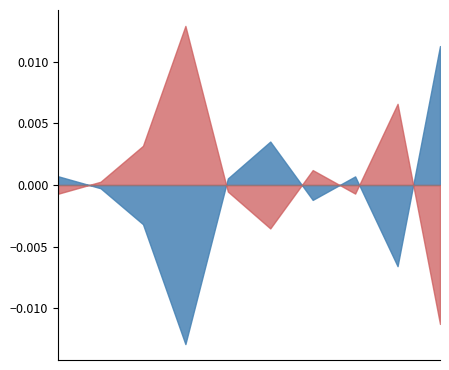

True or false: accuracy has a value of 0.4 at 2.

False